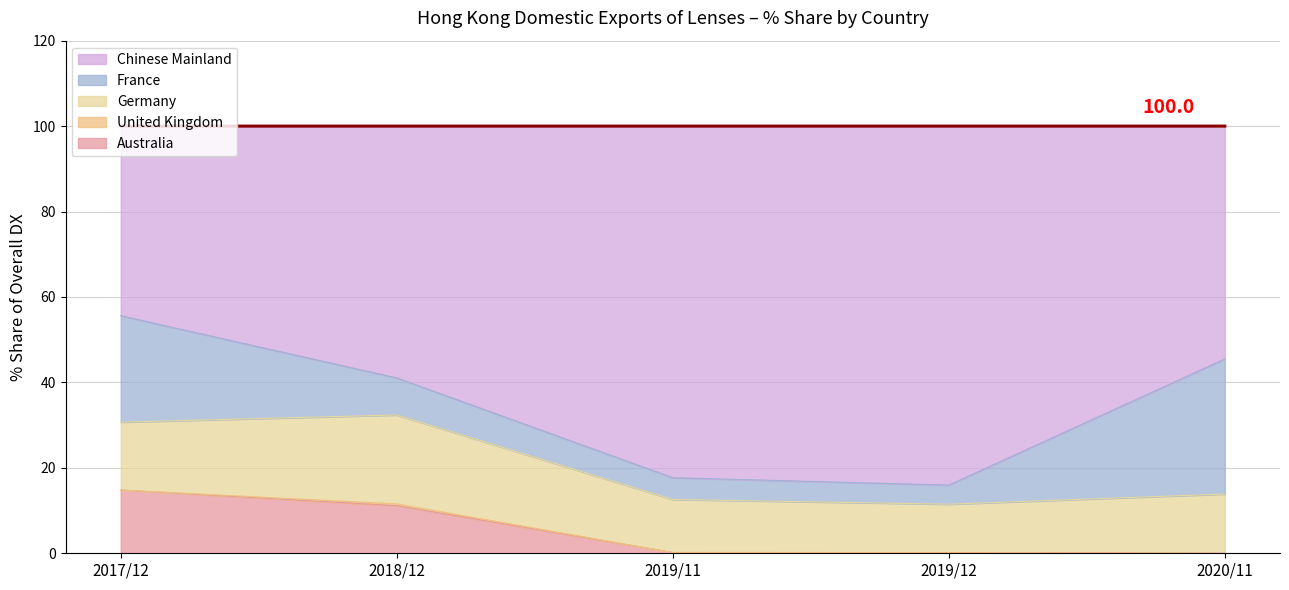

What is the highest value of the Australia series?

14.8